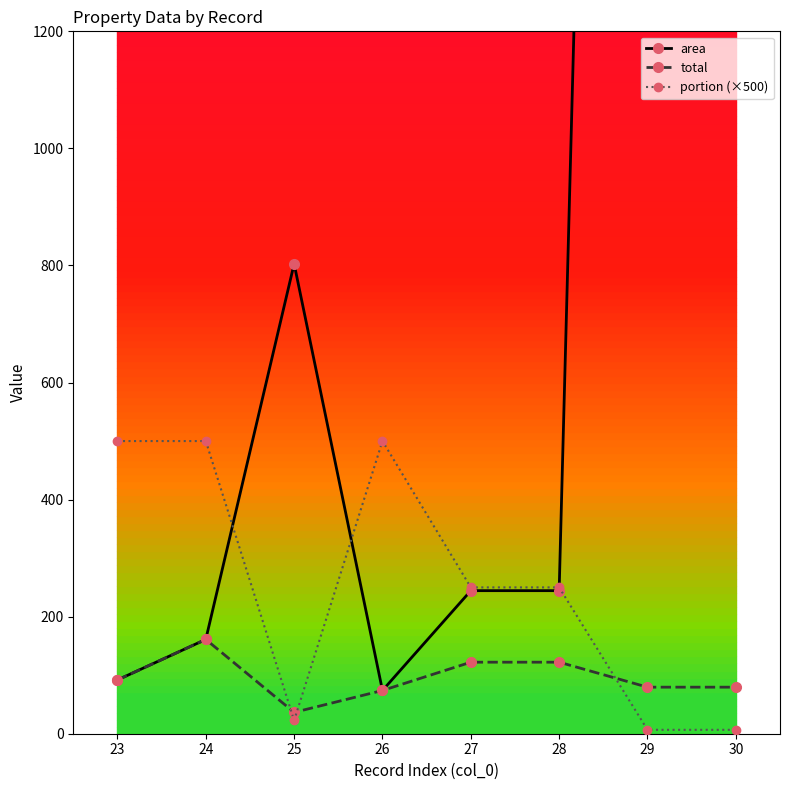

Reading left to right, transcribe all the data shown in this chart.

area: 91.9	161.1	802.8	73.9	244.4	244.4	5964.8	5964.8
total: 91.9	161.1	36.5	73.9	122.2	122.2	79.5	79.5
portion (×500): 500.0	500.0	22.7	500.0	250.0	250.0	6.7	6.7